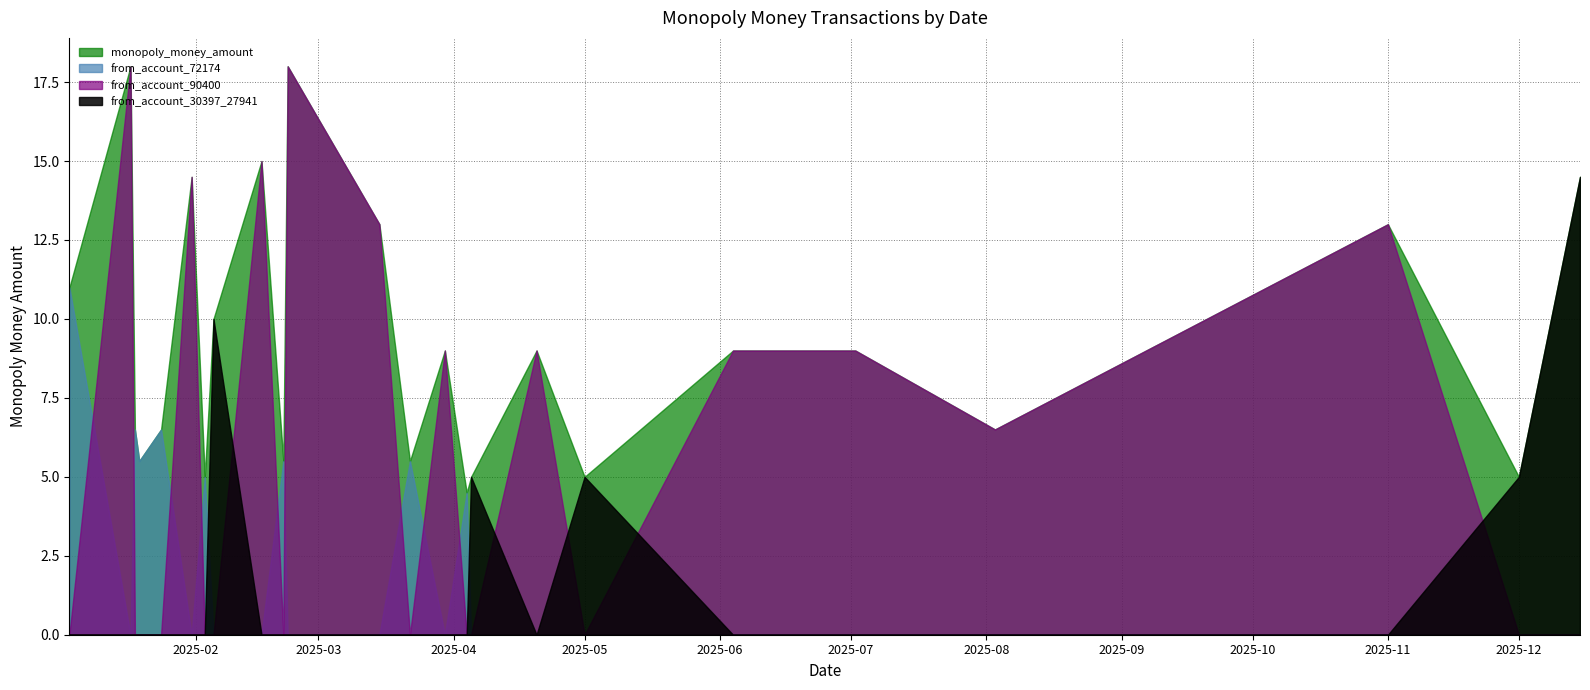

True or false: from_account_72174 has a value of -3.3 at 2025-03-30.

False